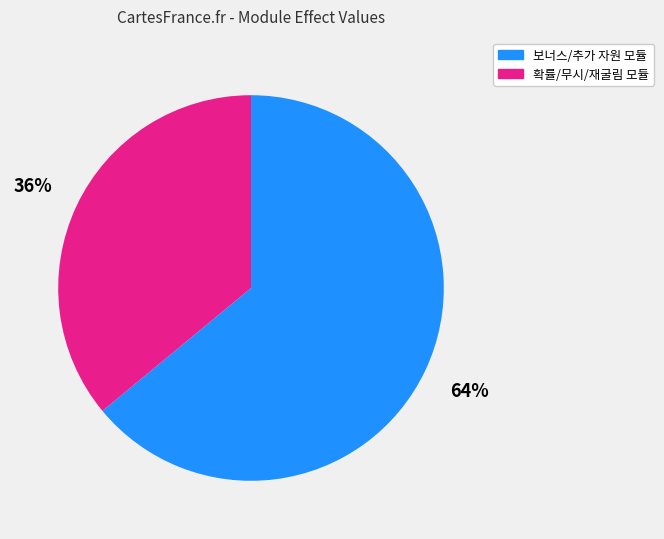

To the nearest percent, what is the difference between the largest and smallest slice percentages?

28%